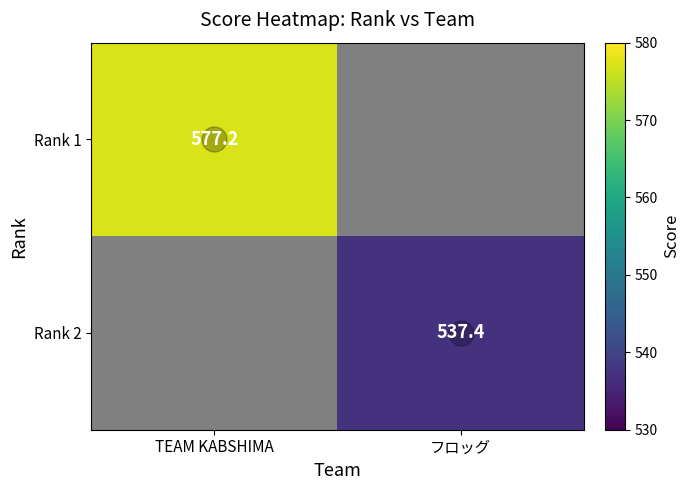

The value of Rank 1 at TEAM KABSHIMA is 142.4. True or false?

False